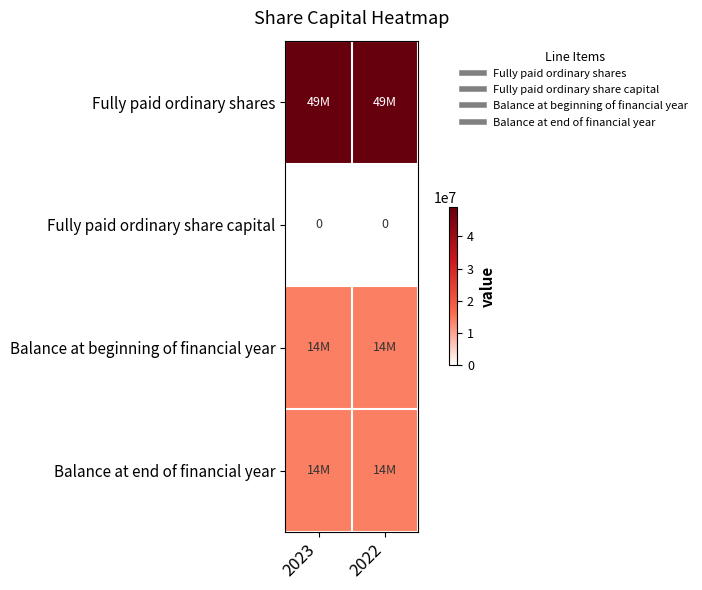

Count the number of data series in this chart.

4